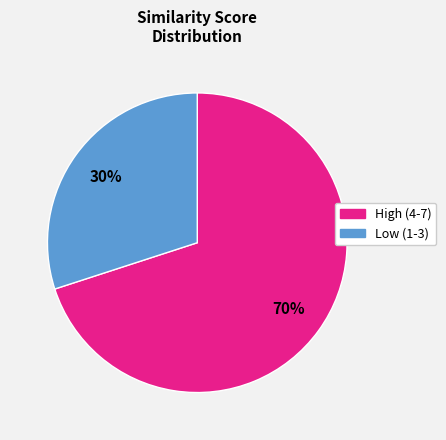

To the nearest percent, what is the average slice percentage?

50%